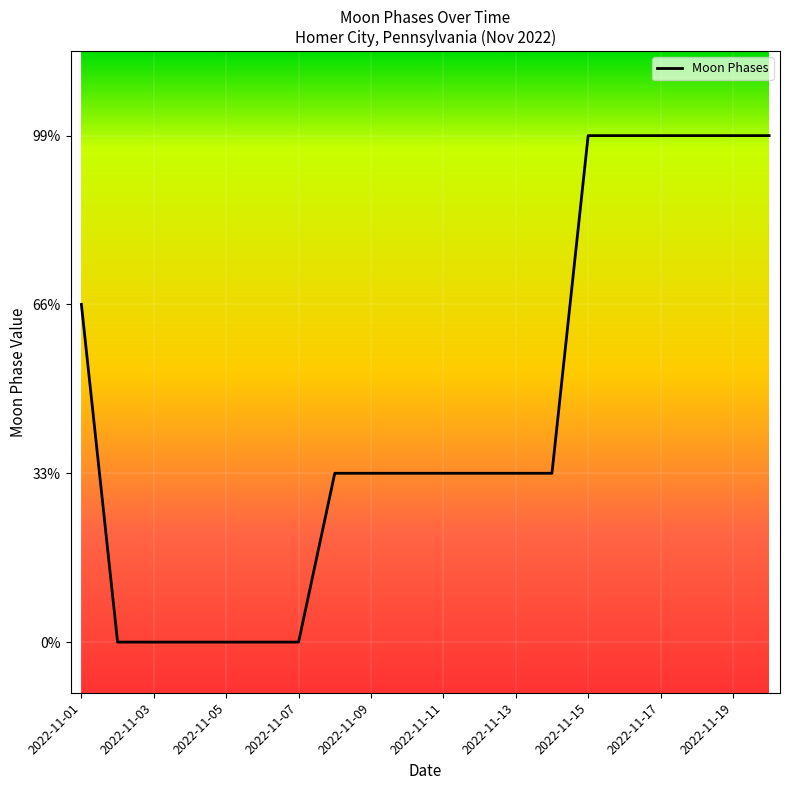

At which category does the chart reach its minimum across all series?

2022-11-02